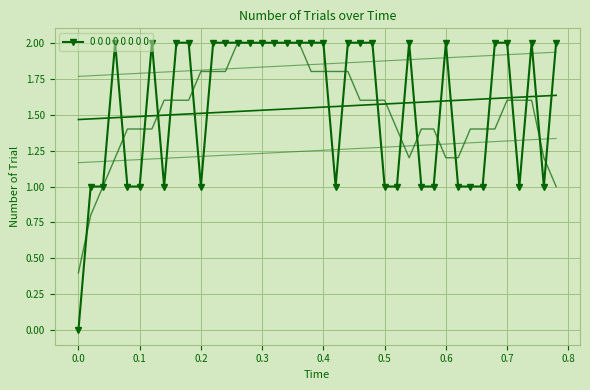

True or false: 0 0 0 0 0 0 0 0 has more than 0 points higher than both neighbors.

True